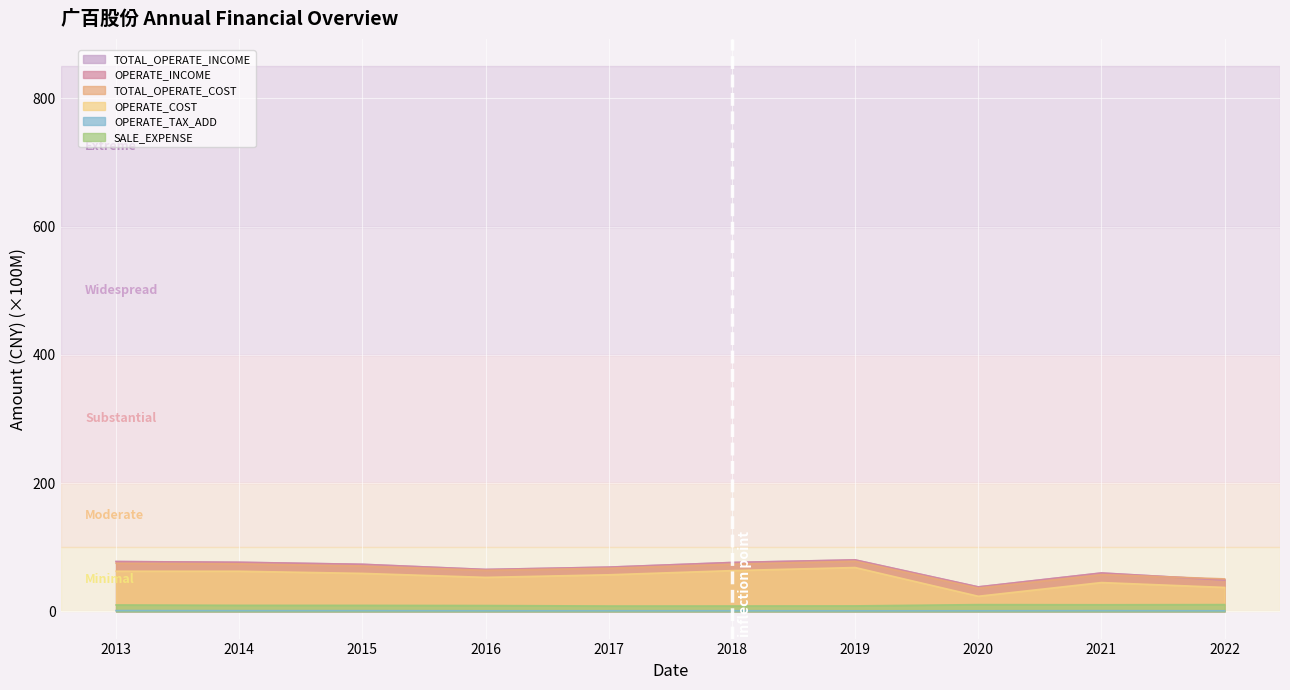

Where does the OPERATE_INCOME series first go above 73?

2013